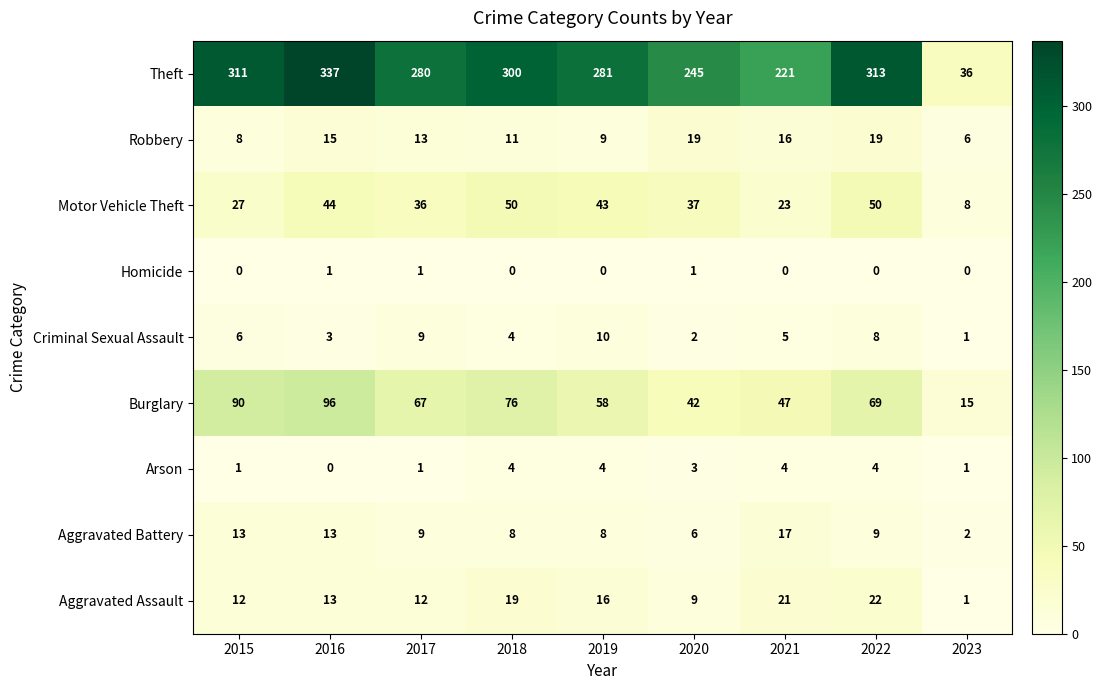

Is it true that Criminal Sexual Assault equals 15 at 2017?

False